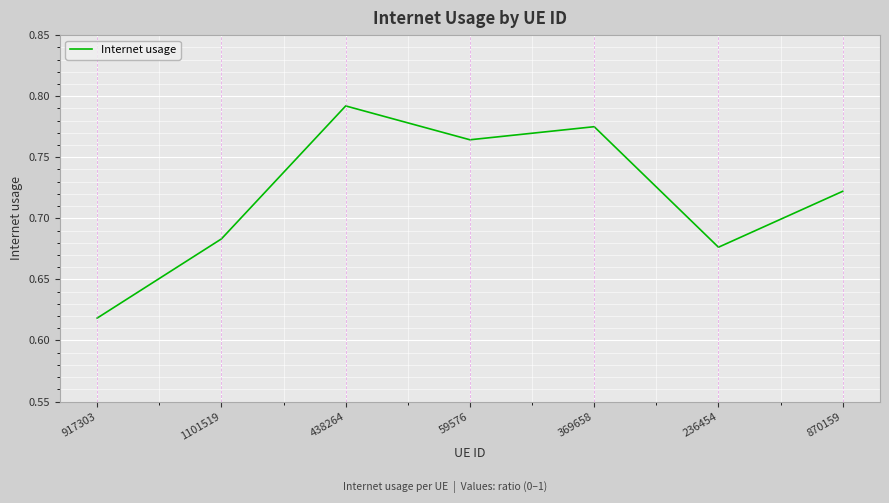

Which label corresponds to the largest value in the chart?

438264